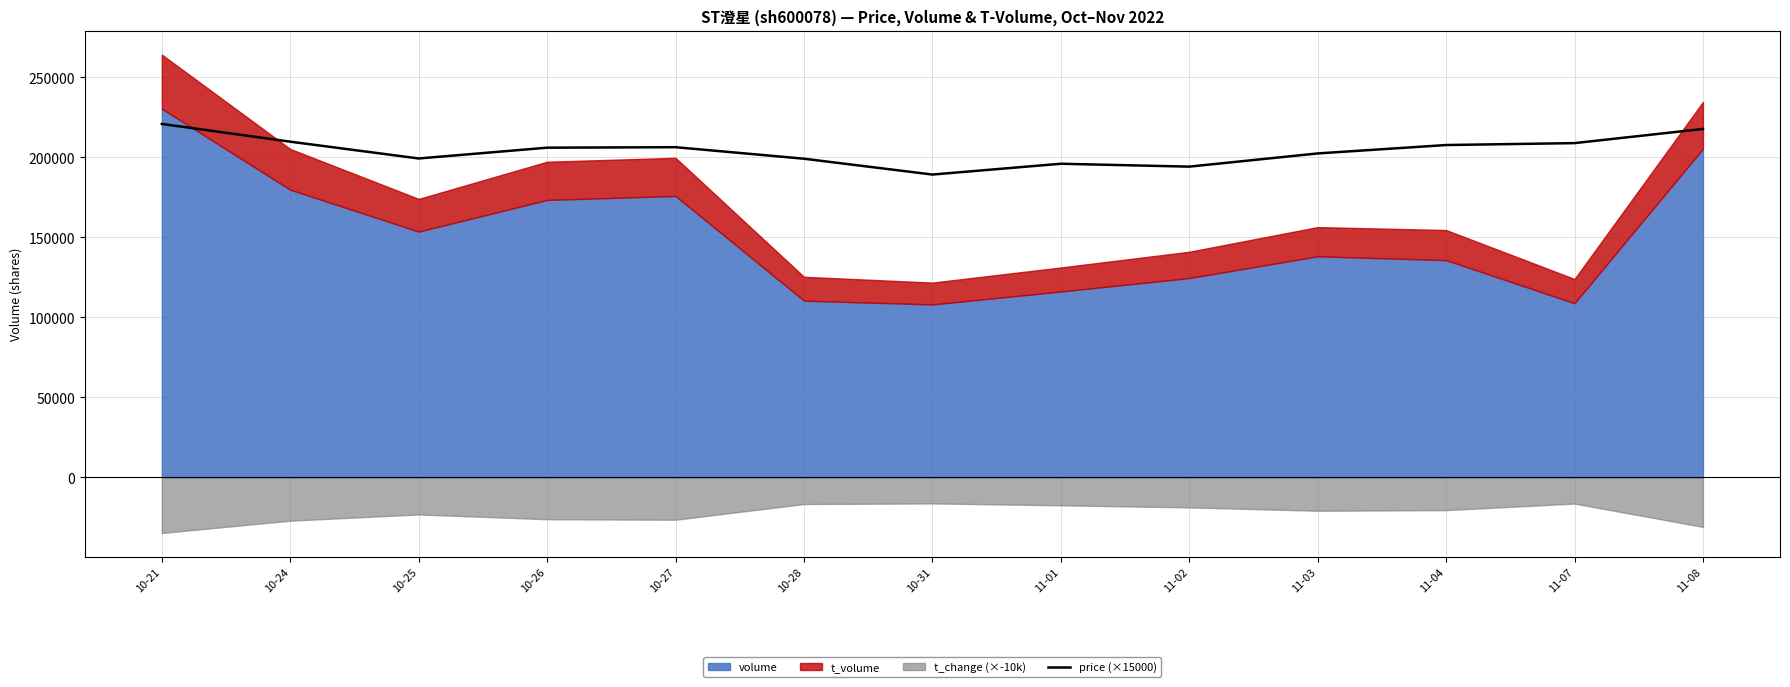

True or false: the data shows 209850 at 10-24.

True